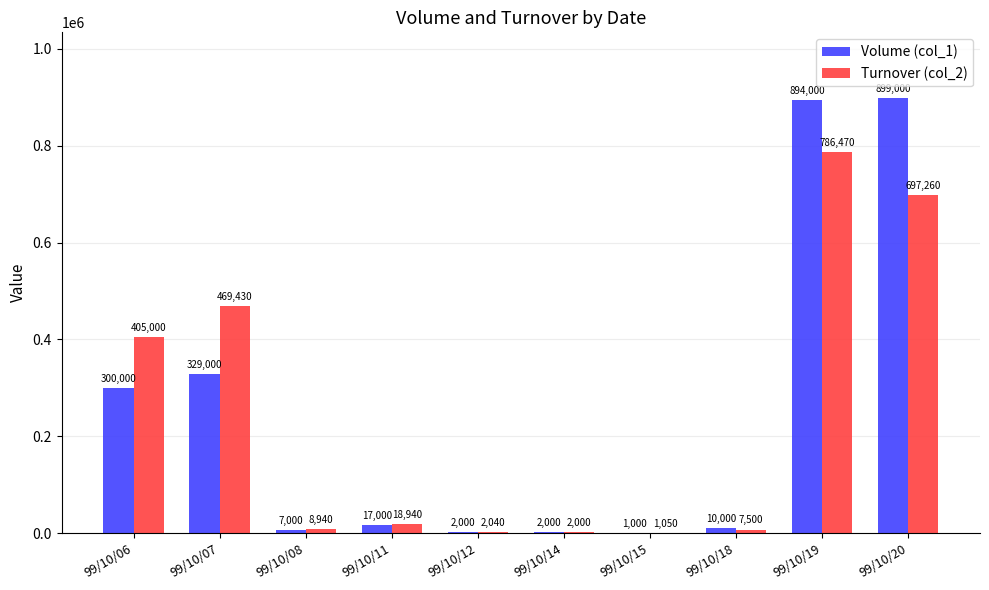

Is it true that Volume (col_1) equals 17000 at 99/10/11?

True